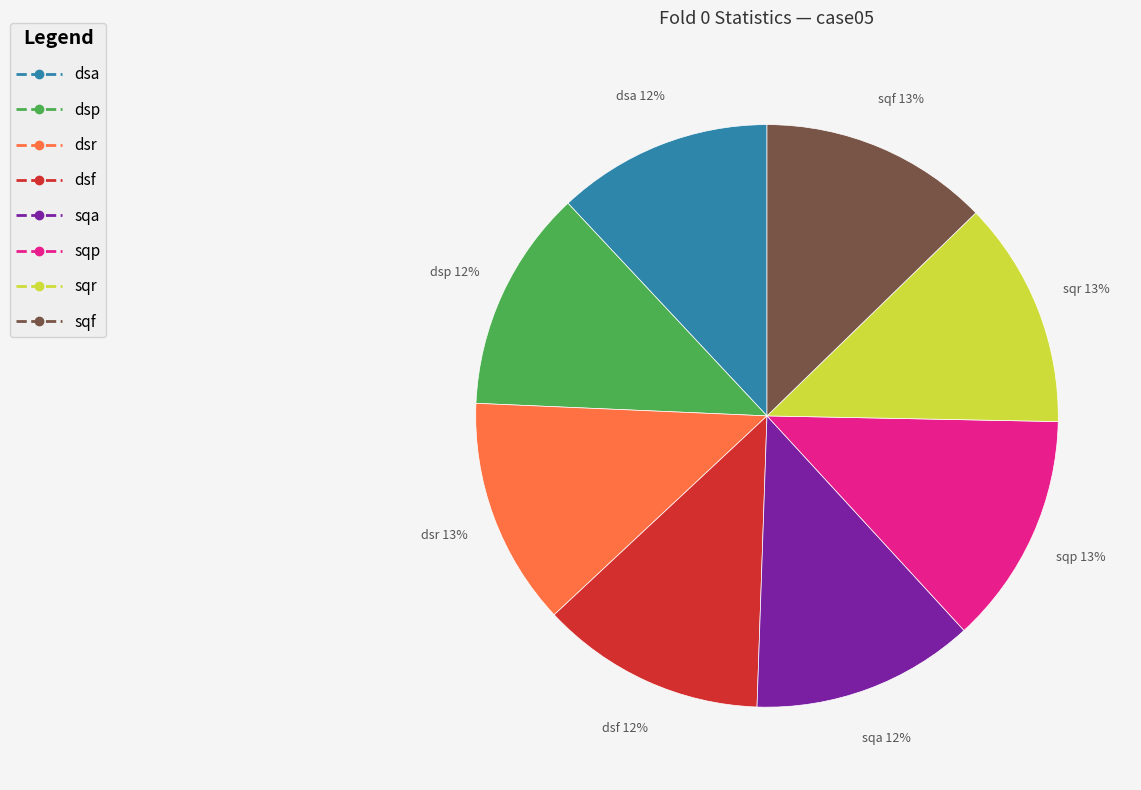

To the nearest percent, what is the difference between the largest and smallest slice percentages?

1%